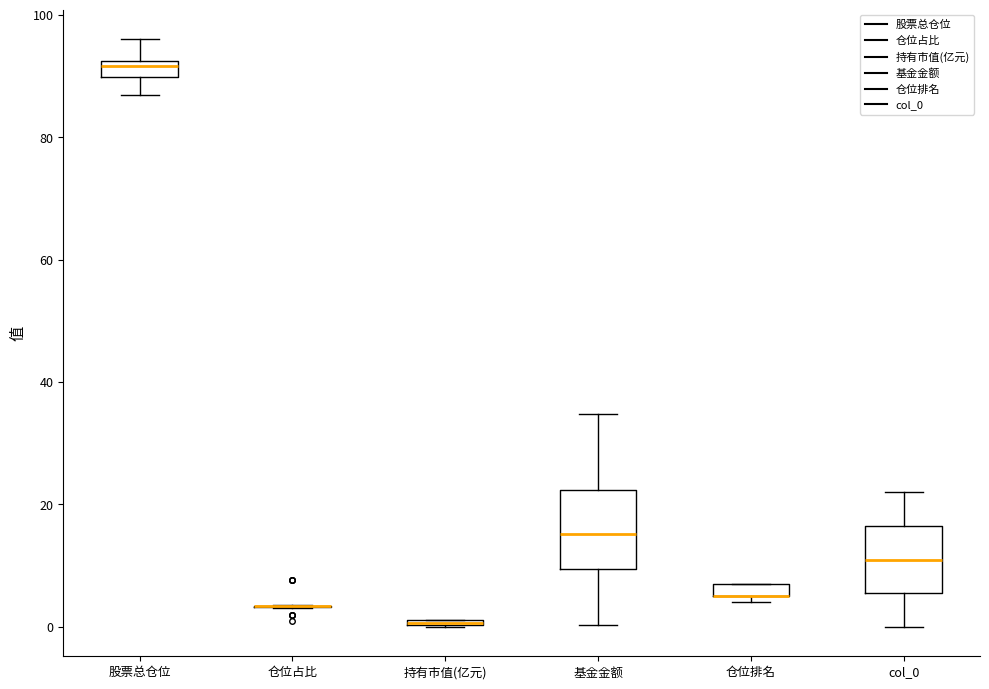

Where is the upper edge of the box for 仓位排名 on the y-axis? The values are not printed on the chart, so give them approximately, as read against the axis.

8